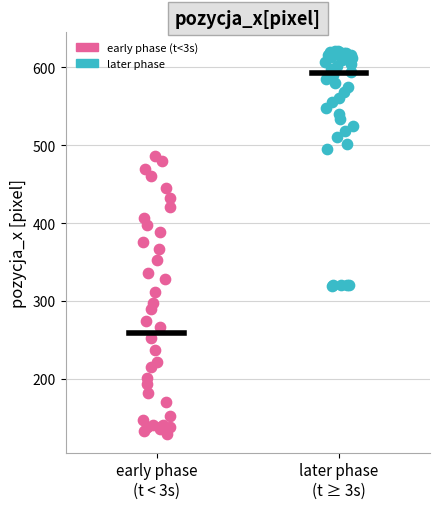

Which series reaches the maximum Y coordinate?

later phase